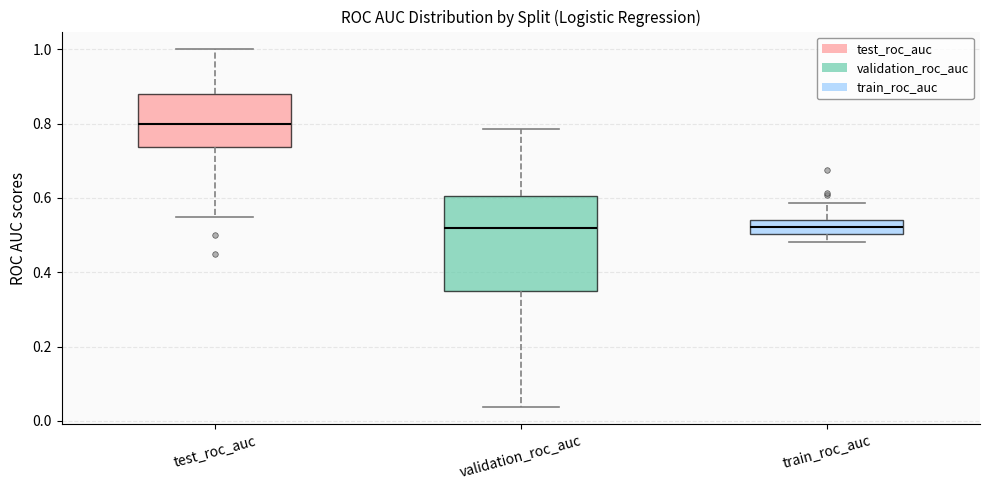

Reading left to right, transcribe this box plot: for each box, give where its median line is, the range the box spans, and where its two whiskers end, as read against the y-axis. The values are not printed on the chart, so give them approximately, as read against the axis.

test_roc_auc: median 0.80, box 0.74 to 0.88, whiskers 0.56 to 1.00
validation_roc_auc: median 0.52, box 0.34 to 0.60, whiskers 0.04 to 0.78
train_roc_auc: median 0.52, box 0.50 to 0.54, whiskers 0.48 to 0.58